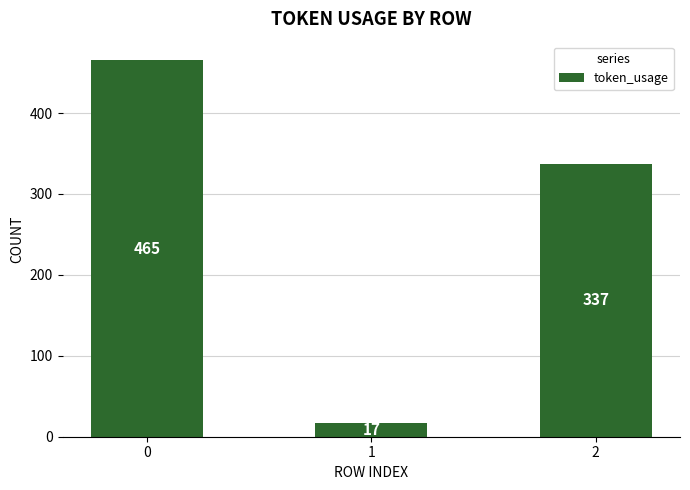

What is the value of the 3rd bar from the left?

337